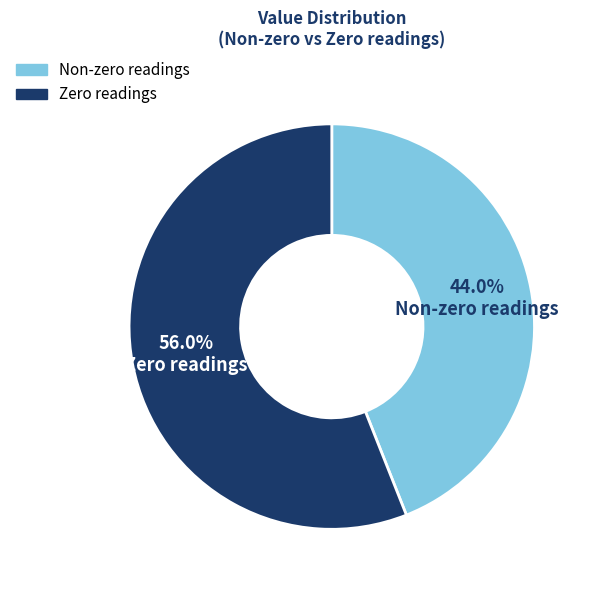

Do Zero readings and Non-zero readings together represent more than half of the pie?

Yes